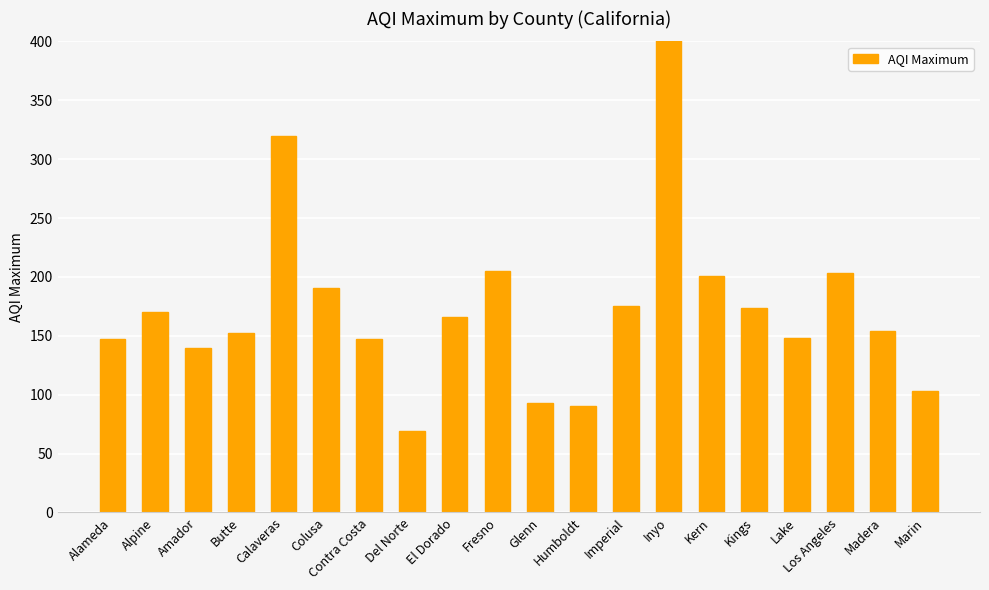

Rank the categories by value from lowest to highest.

Del Norte, Humboldt, Glenn, Marin, Amador, Alameda, Contra Costa, Lake, Butte, Madera, El Dorado, Alpine, Kings, Imperial, Colusa, Kern, Los Angeles, Fresno, Calaveras, Inyo